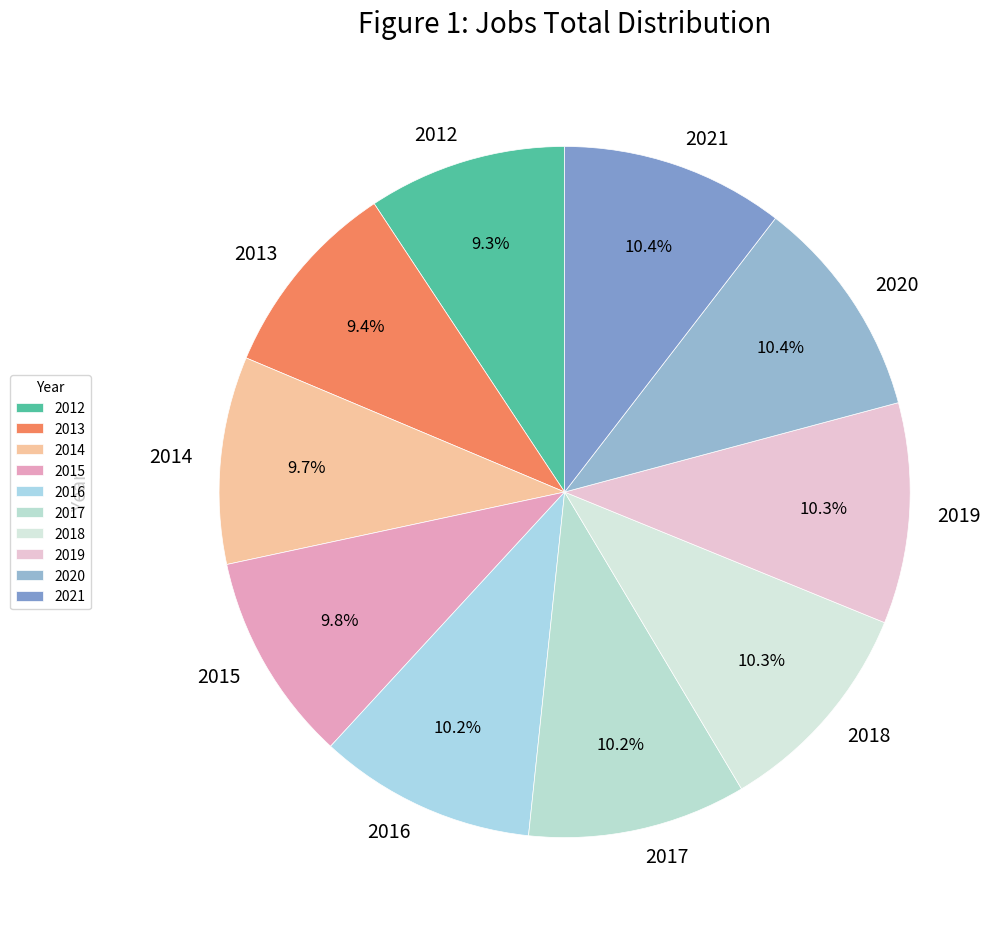

To the nearest percent, what percentage of the pie is 2016?

10%